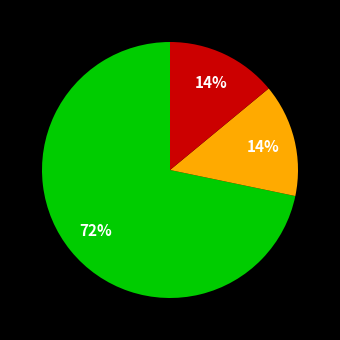

Does any single category account for the majority?

Yes